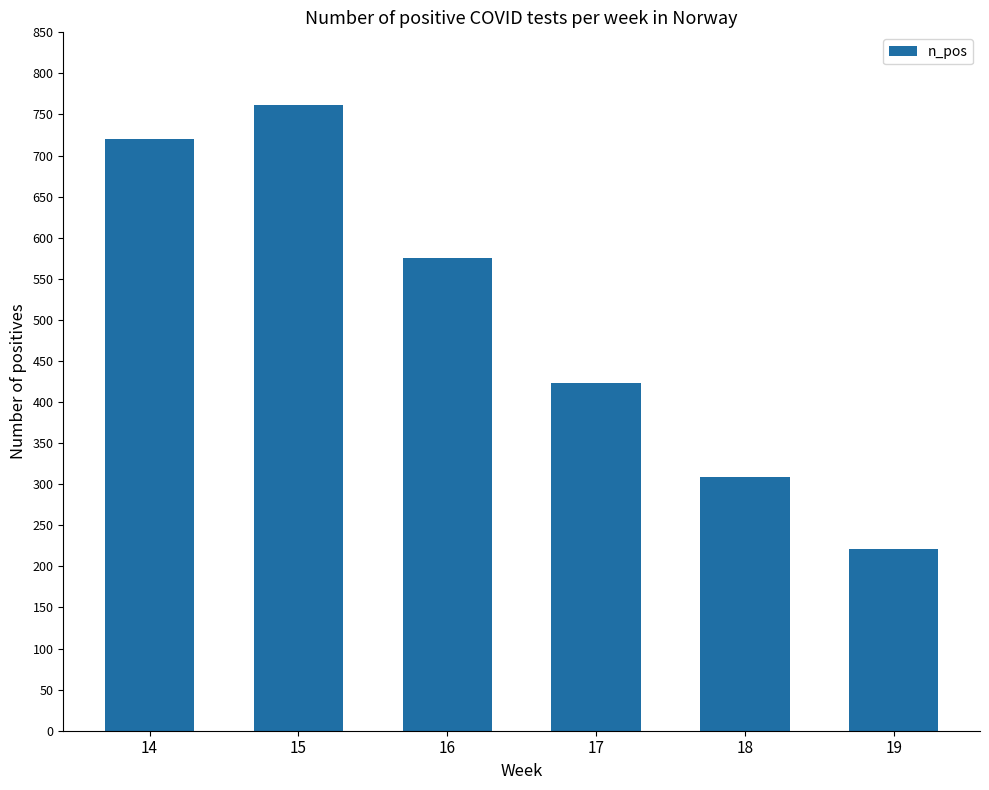

What is the value of the 5th bar from the left?

309